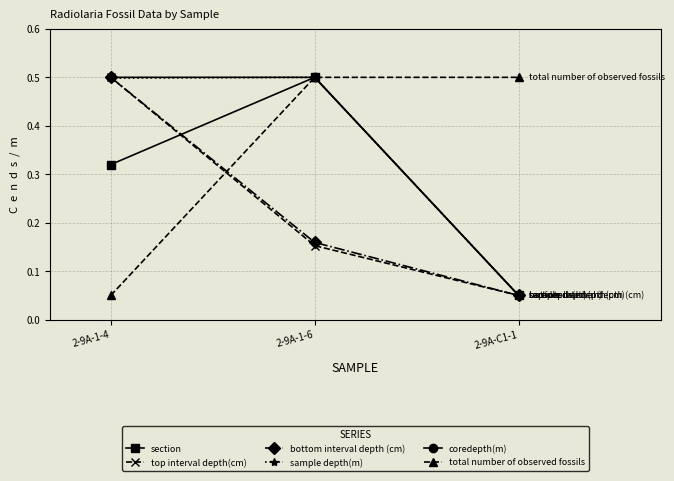

At how many categories does at least one series exceed 0?

3